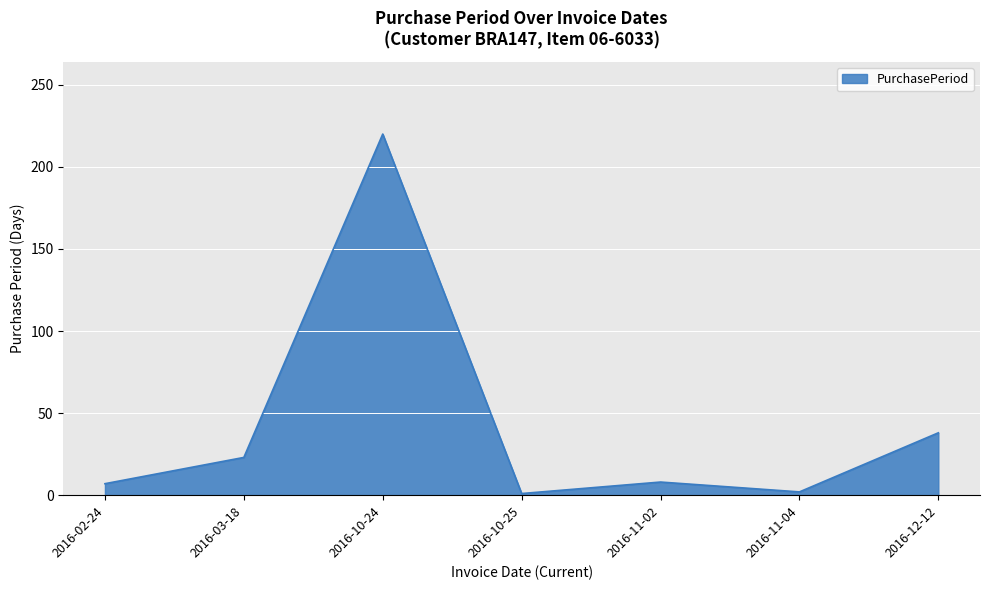

What position from the right is 2016-03-18?

6